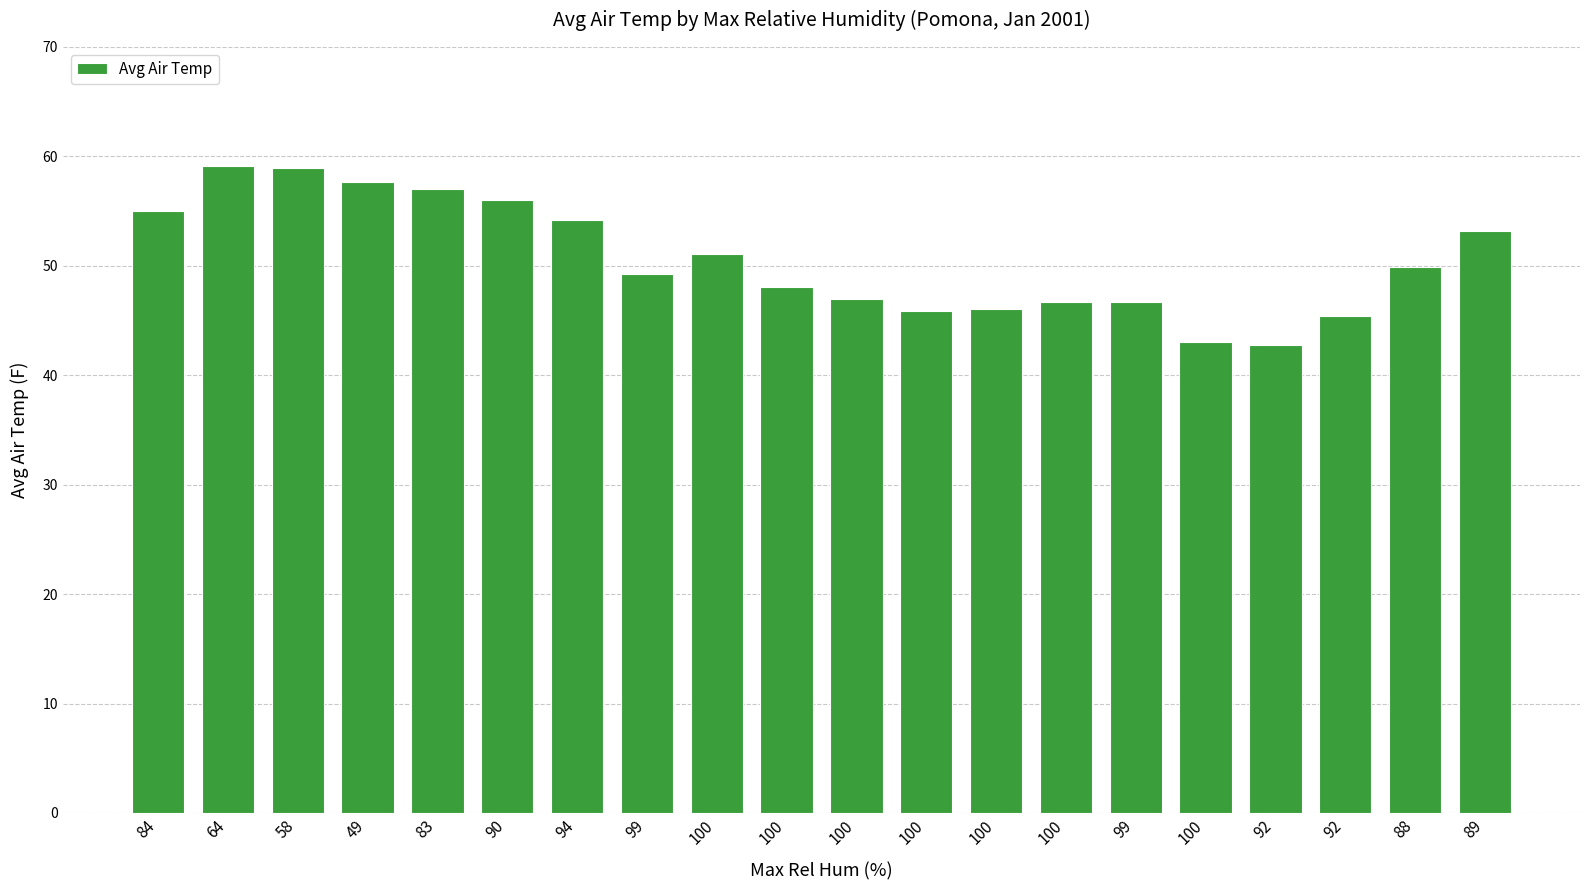

Does the chart contain any negative values?

No